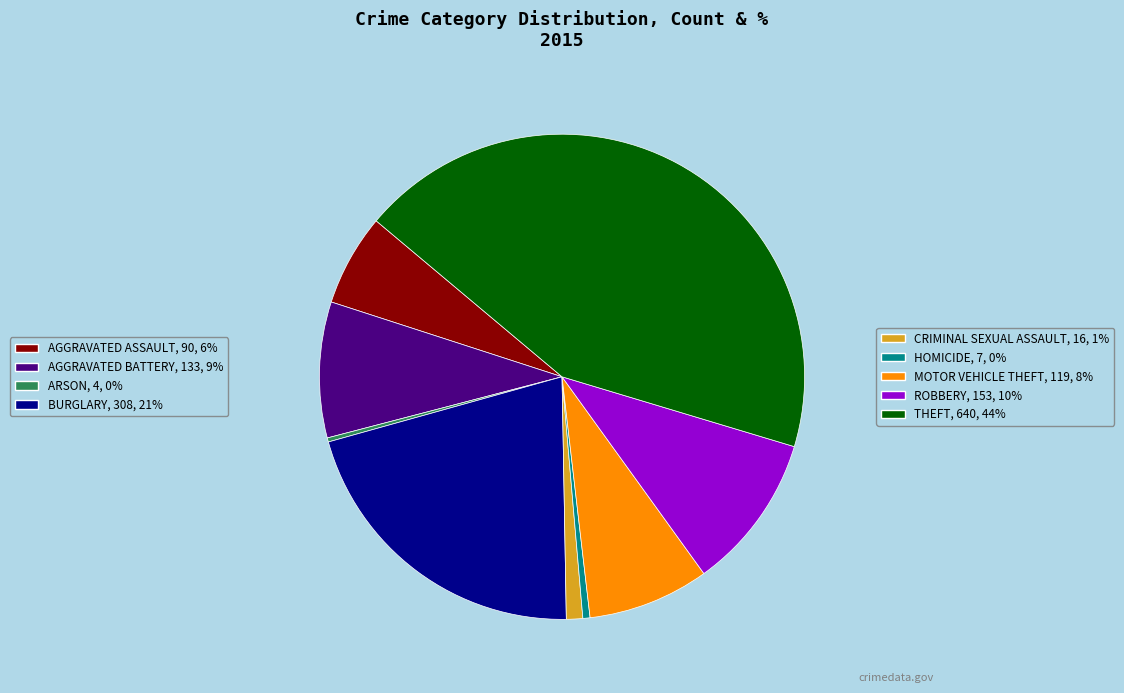

Does any single category account for the majority?

No